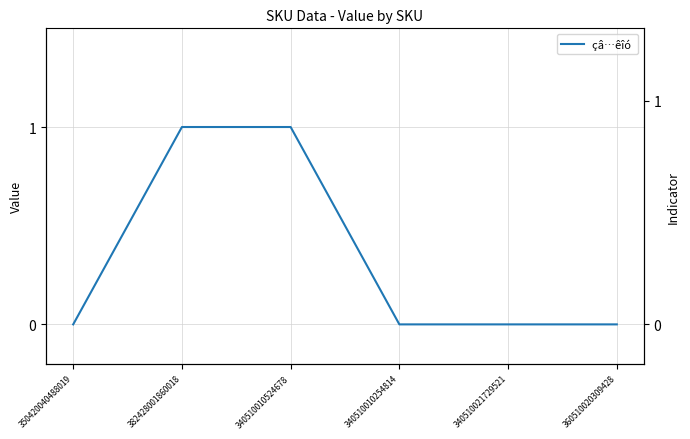

Reading left to right, what are all the values shown in this chart?

350420040488019=0	382428001860018=1	340510010524678=1	340510010254814=0	340510021729521=0	360510020309428=0